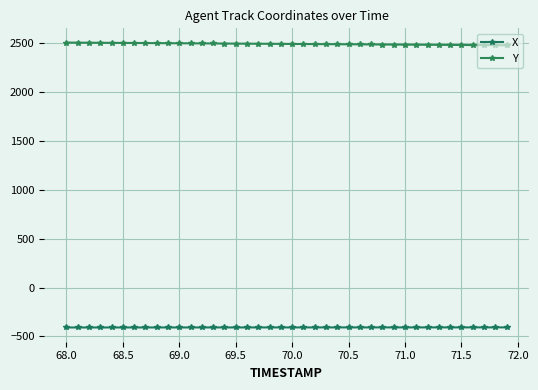

List the series in order of their overall mean, highest first.

Y, X